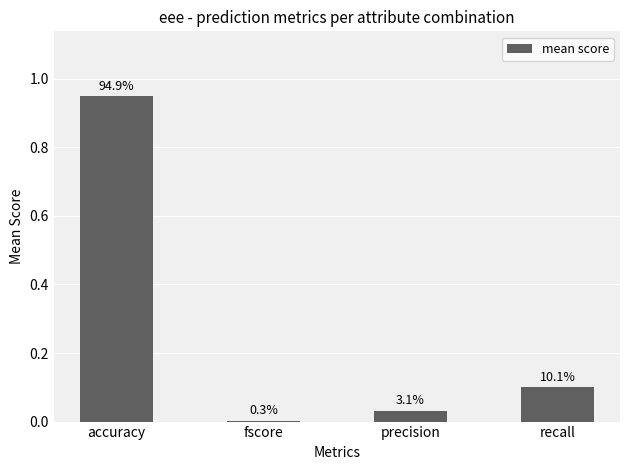

What is the change in value from accuracy to recall?

-0.8